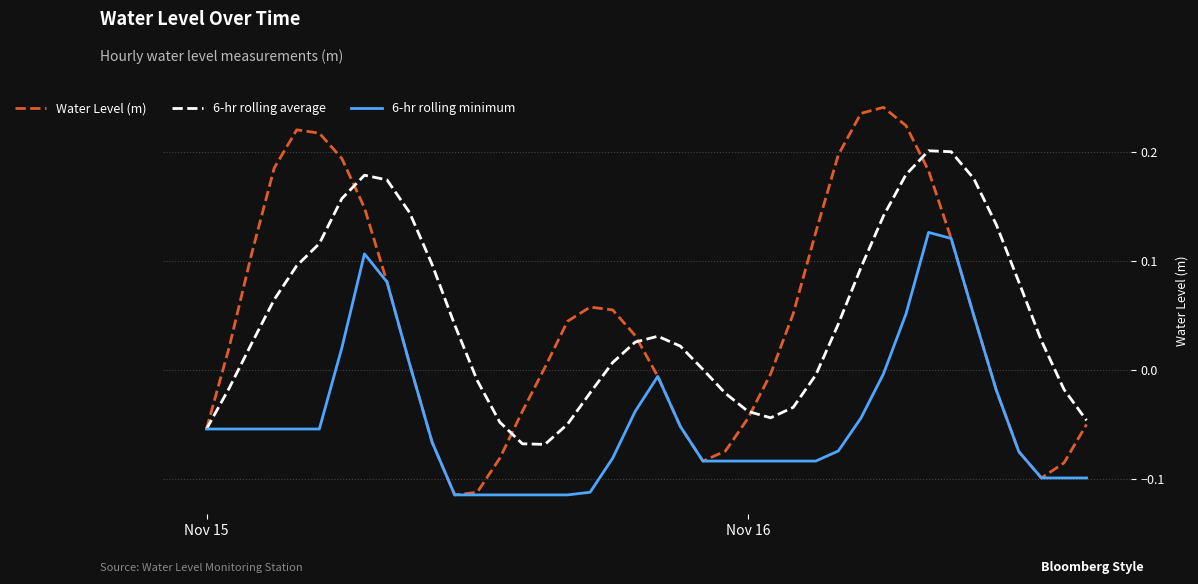

Which series has the widest spread of values?

Water Level (m)